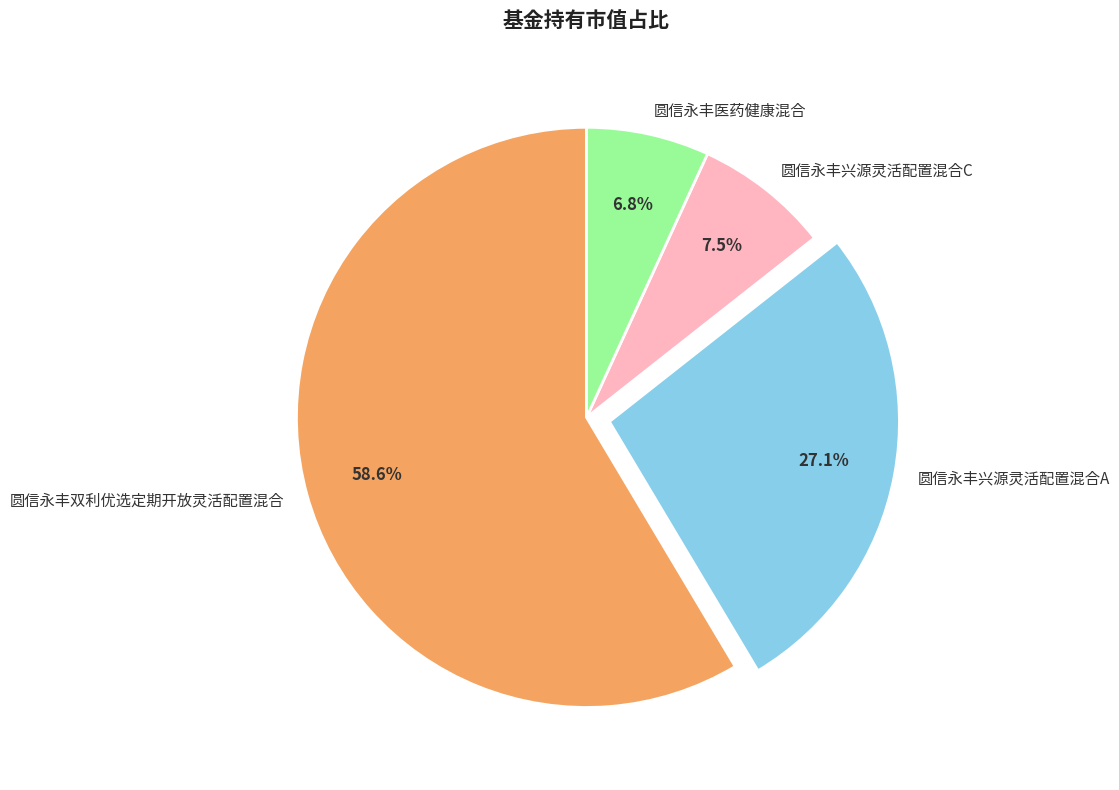

How many segments does this pie chart have?

4